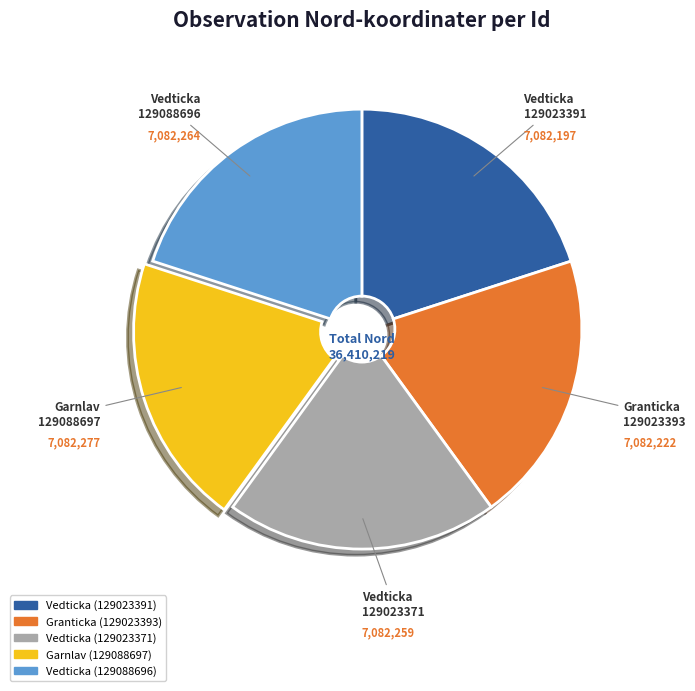

Is there any slice that represents more than half of the pie?

No